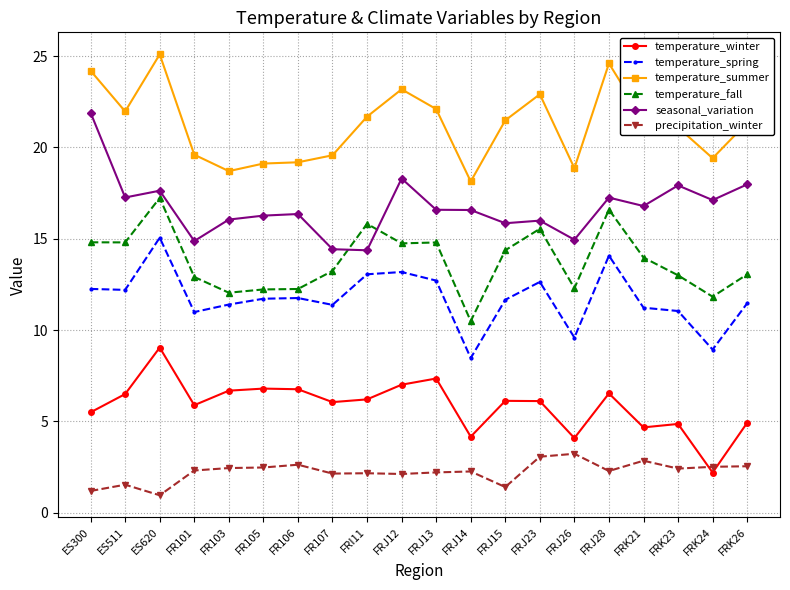

At FR101, list the series in order from smallest to largest.

precipitation_winter, temperature_winter, temperature_spring, temperature_fall, seasonal_variation, temperature_summer